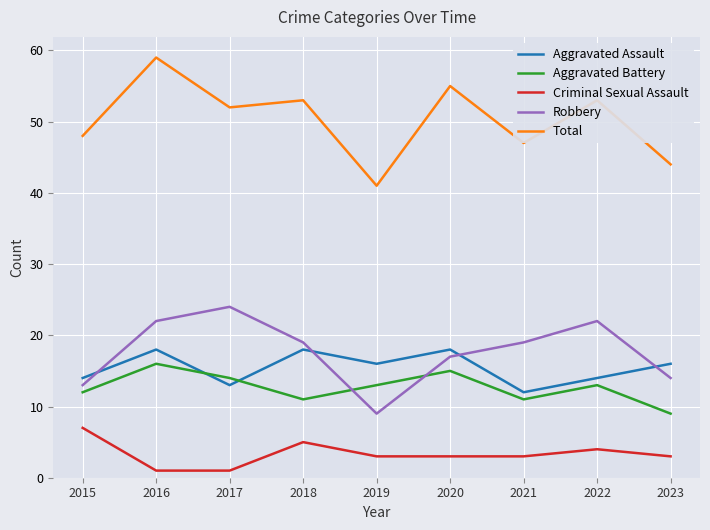

Is it true that Aggravated Assault equals 12 at 2021?

True